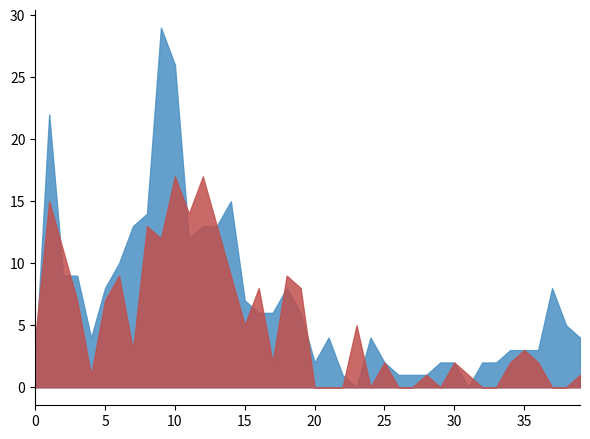

At which category is the sum across all series the highest?

10